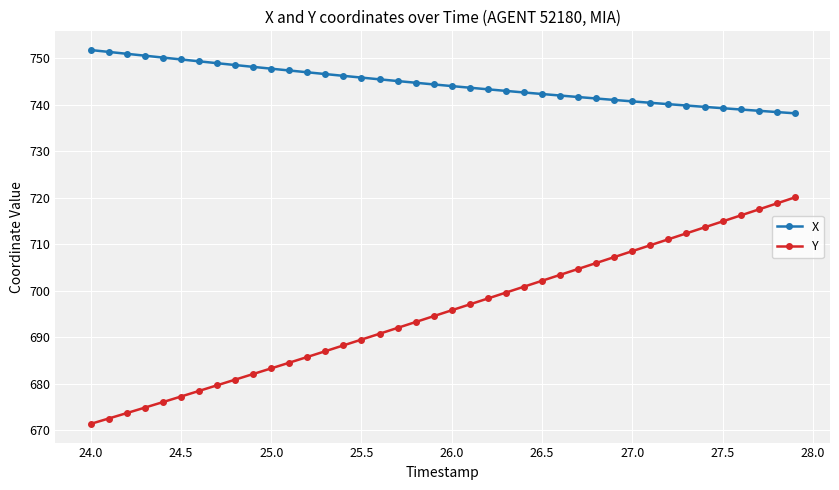

True or false: X and Y cross at least once.

False